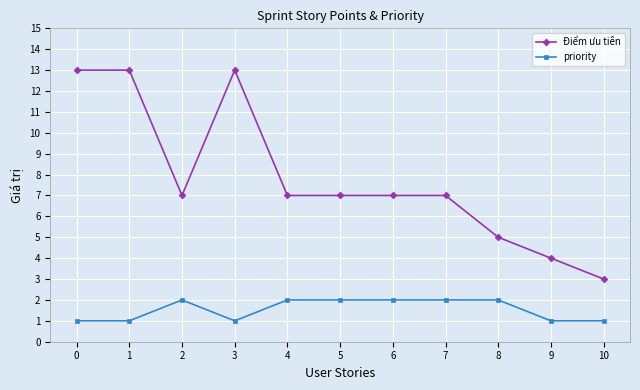

What are all the series names shown in the legend?

Điểm ưu tiên, priority